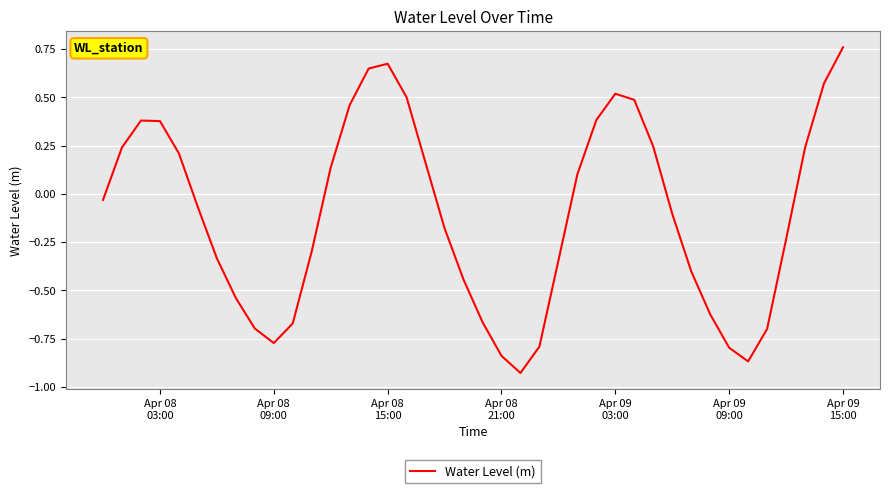

What is the difference between the maximum and minimum values?

1.7